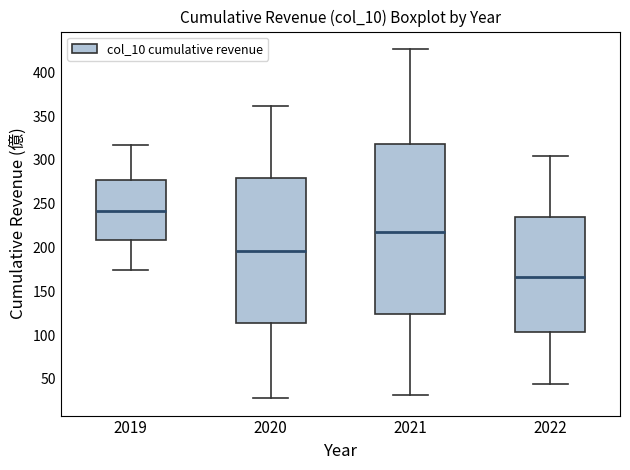

Which box has the highest median line?

2019